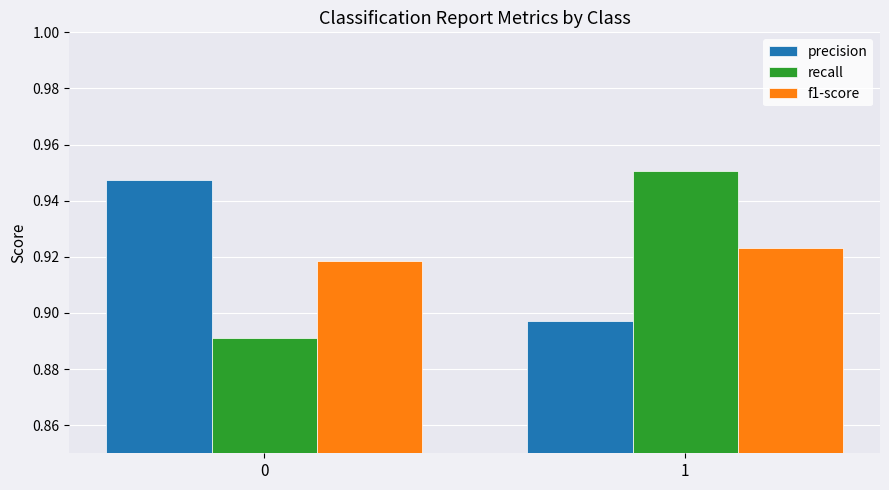

What are all the series names shown in the legend?

precision, recall, f1-score